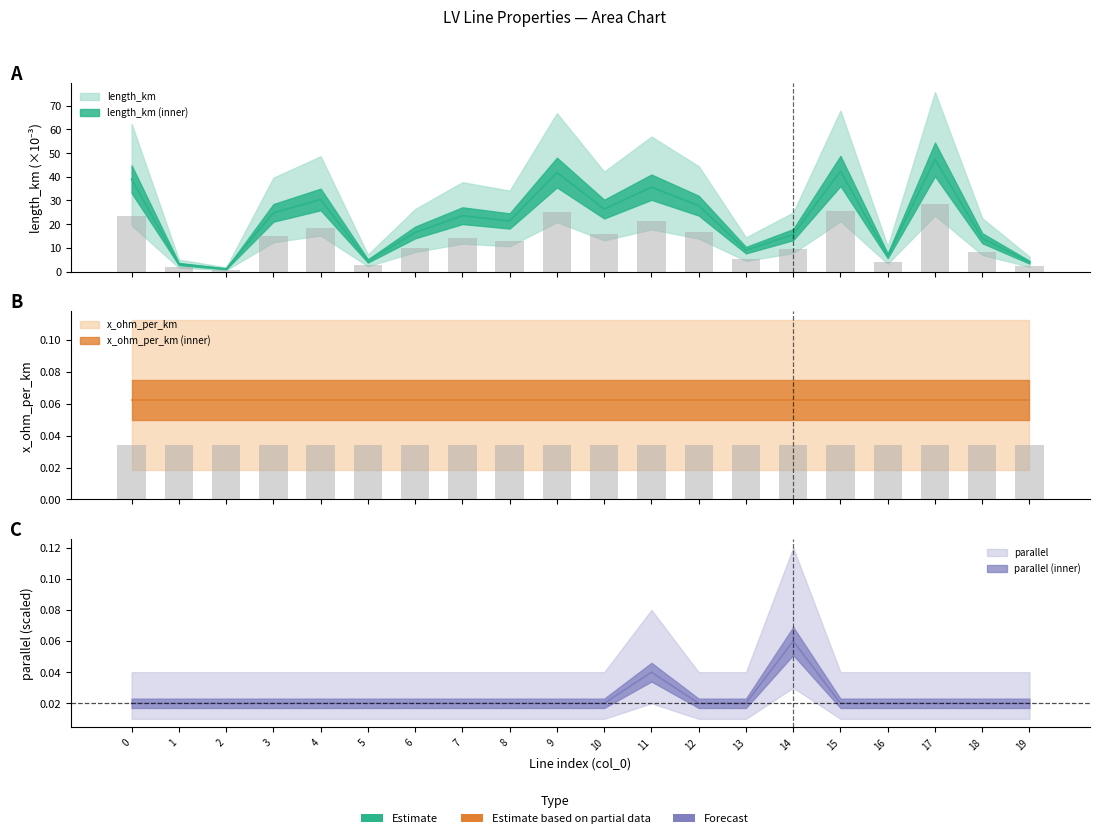

How many data points in length_km are less than 14?

10